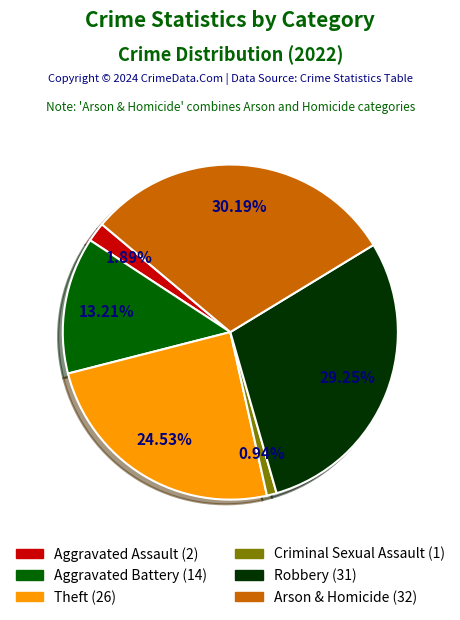

What percentage is the Aggravated Assault slice, to the nearest percent?

2%